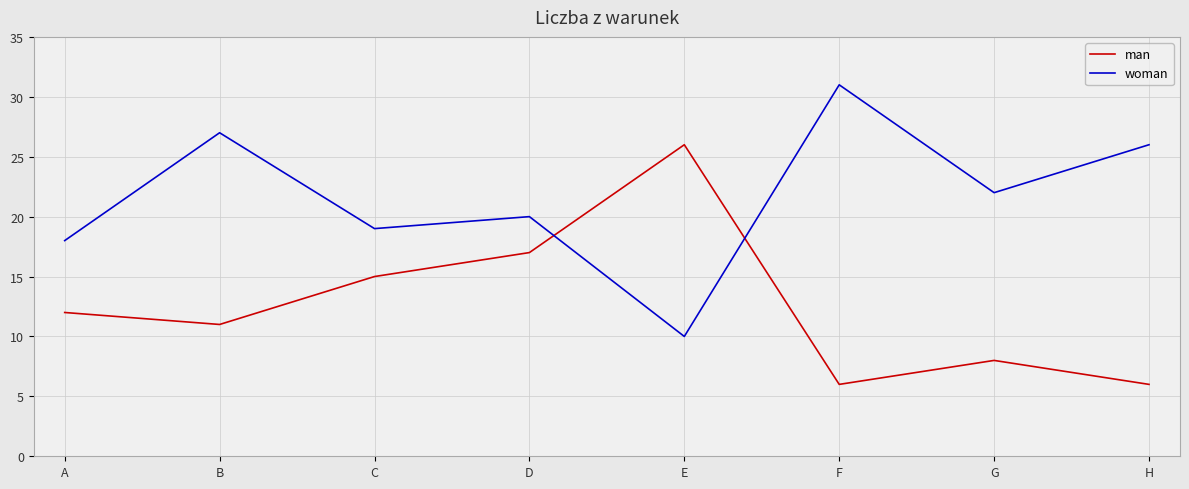

List the series in order of their peak value, highest first.

woman, man